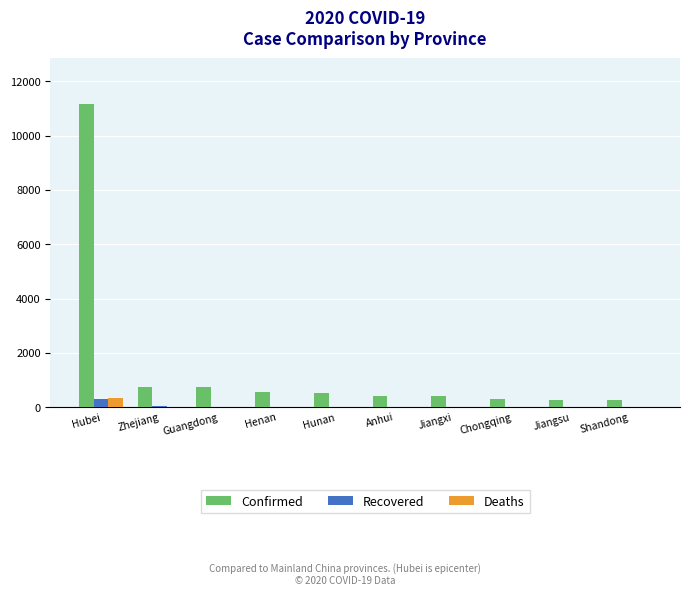

Is the value of Recovered at Hubei greater than the value of Deaths at Jiangxi?

Yes